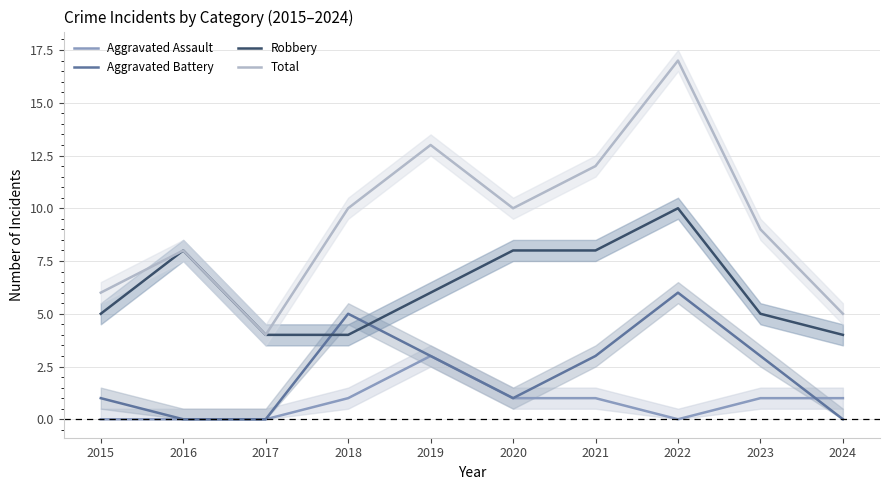

How many Robbery values are between 4 and 8?

9